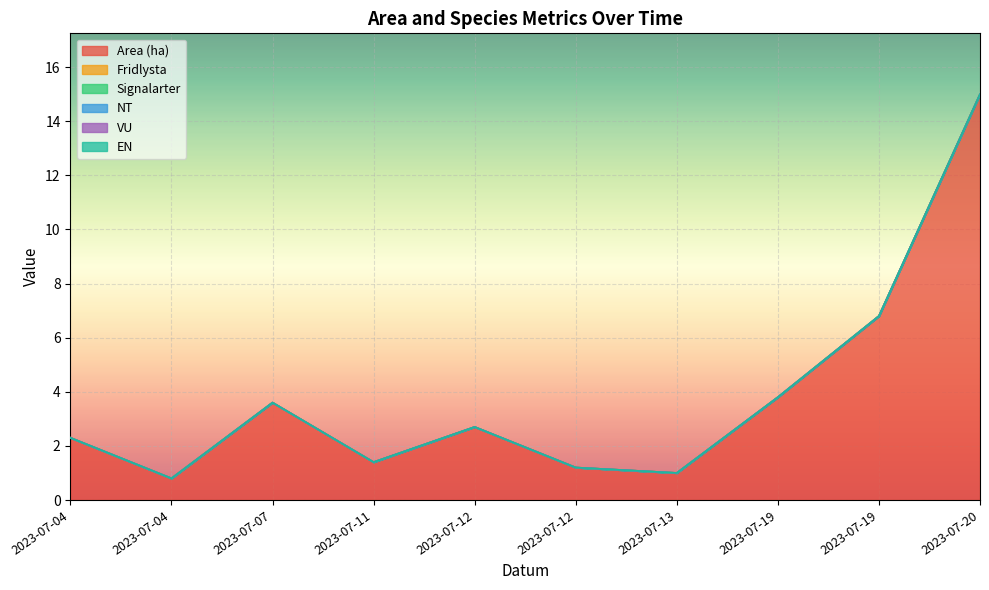

What are all the series names shown in the legend?

Area (ha), Fridlysta, Signalarter, NT, VU, EN